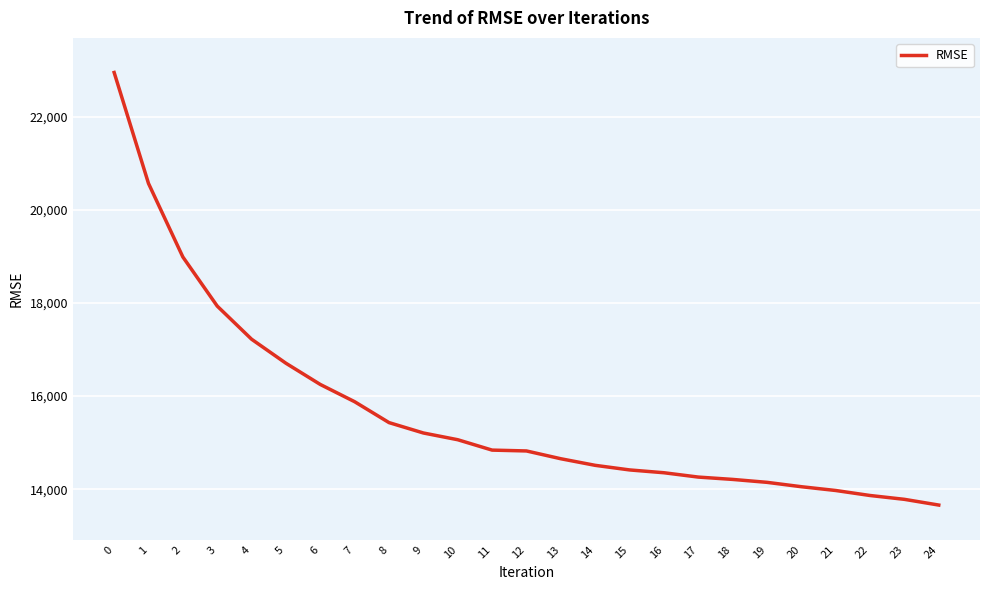

Does the chart have visible grid lines?

Yes